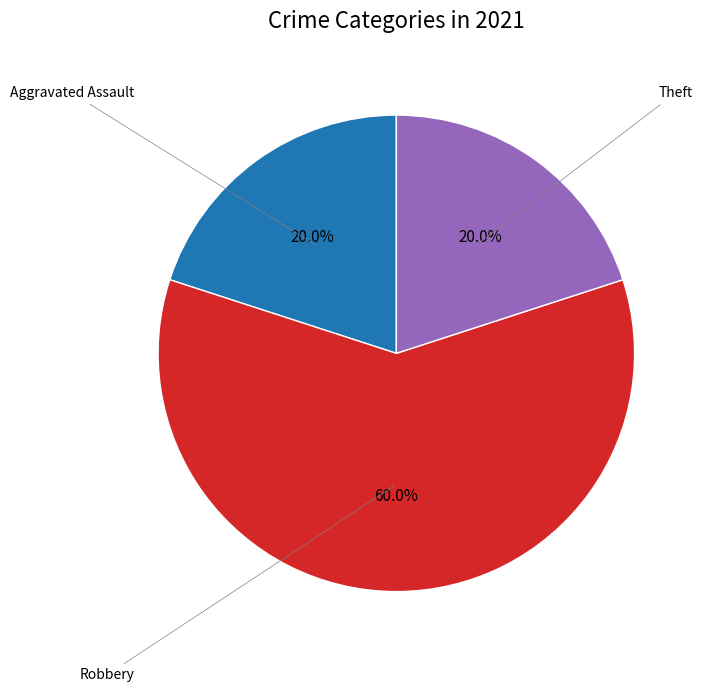

Is there a majority slice in this chart?

Yes